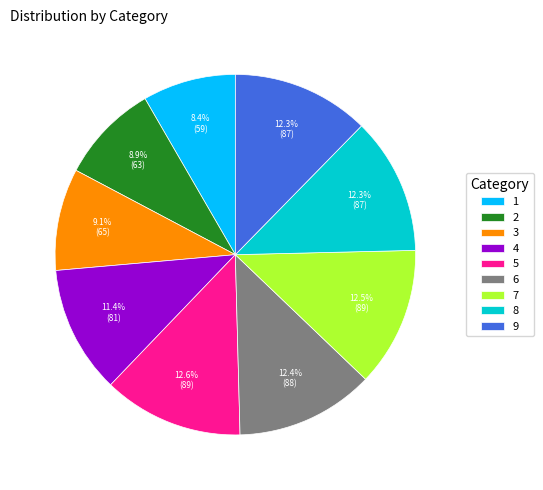

Is the sum of 3 and 1 greater than half?

No